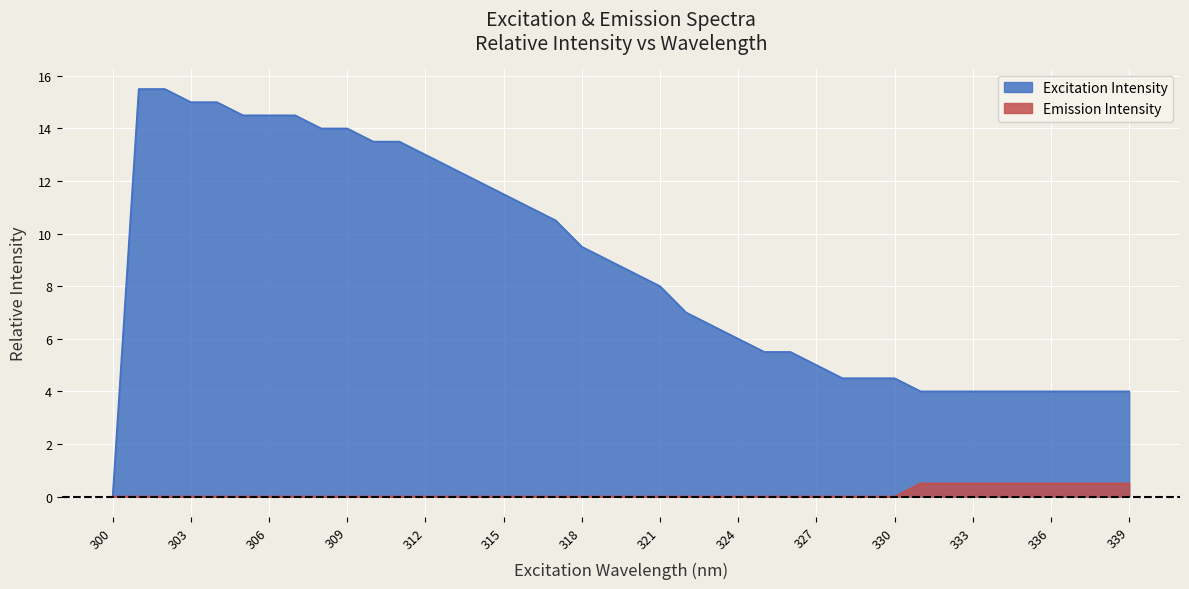

At which label is Emission Intensity closest to 0?

300